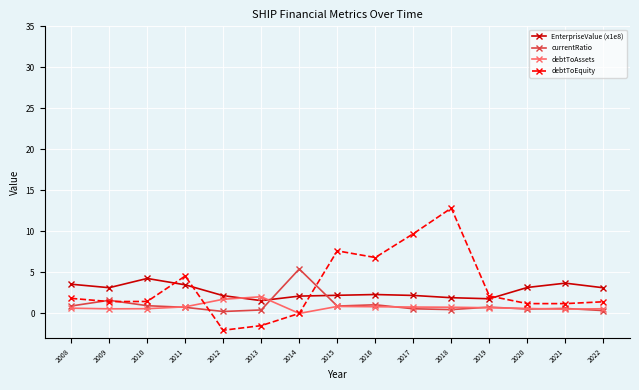

Where do currentRatio and EnterpriseValue (x1e8) first cross each other?

2013 and 2014